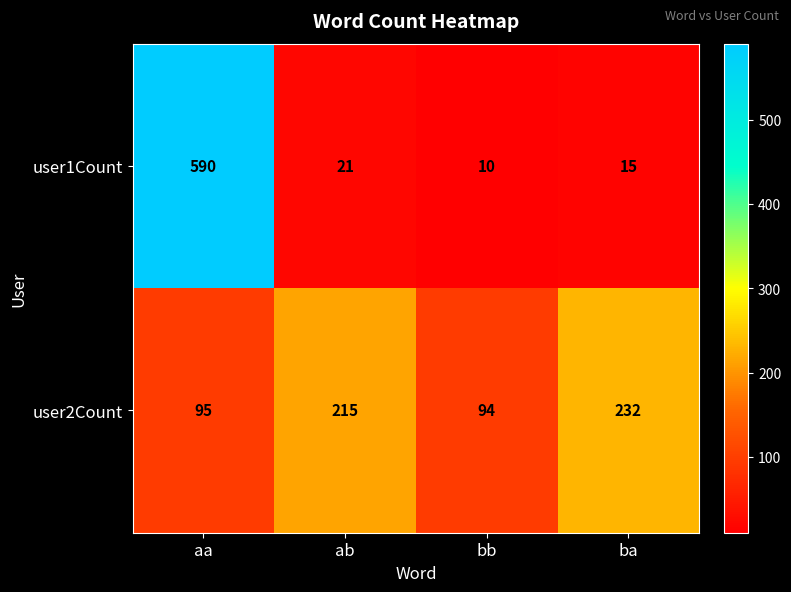

What is the difference between the user1Count values at ba and bb?

5